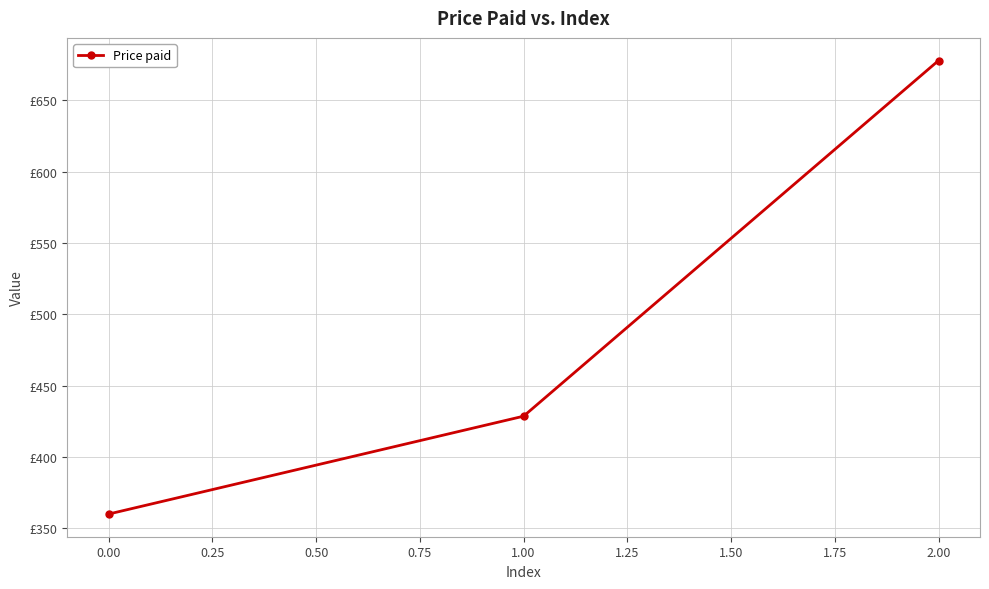

Is this an area chart (filled region under the line)?

No